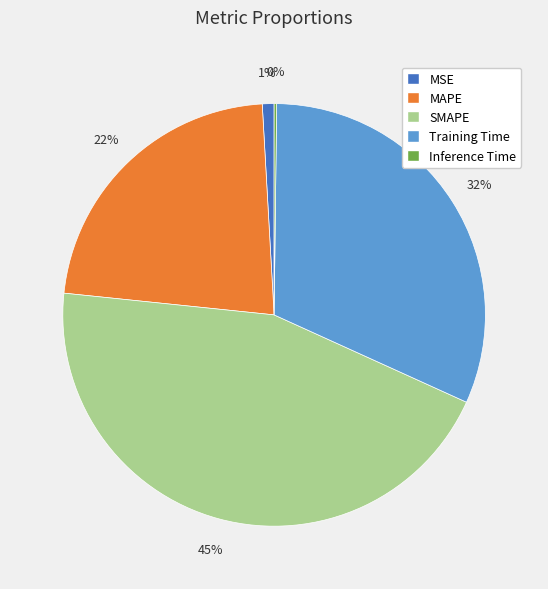

Does MAPE represent more than half of the total?

No